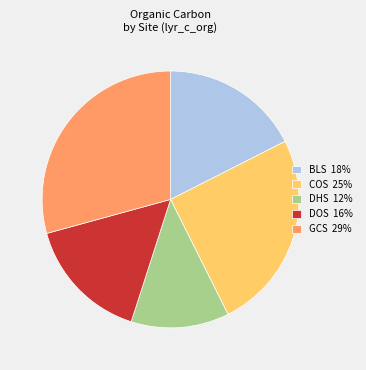

Is it true that DOS 16% is 16% of the pie?

True